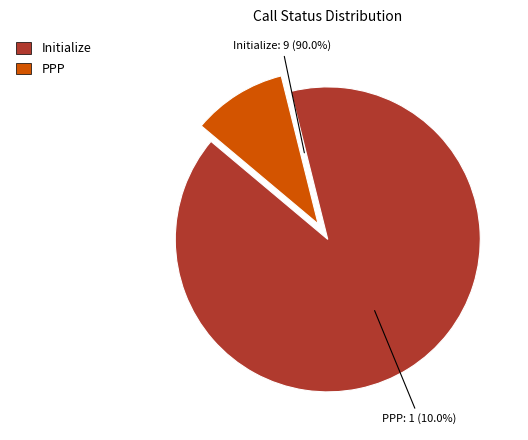

What portion of the pie excludes Initialize?

10.0%